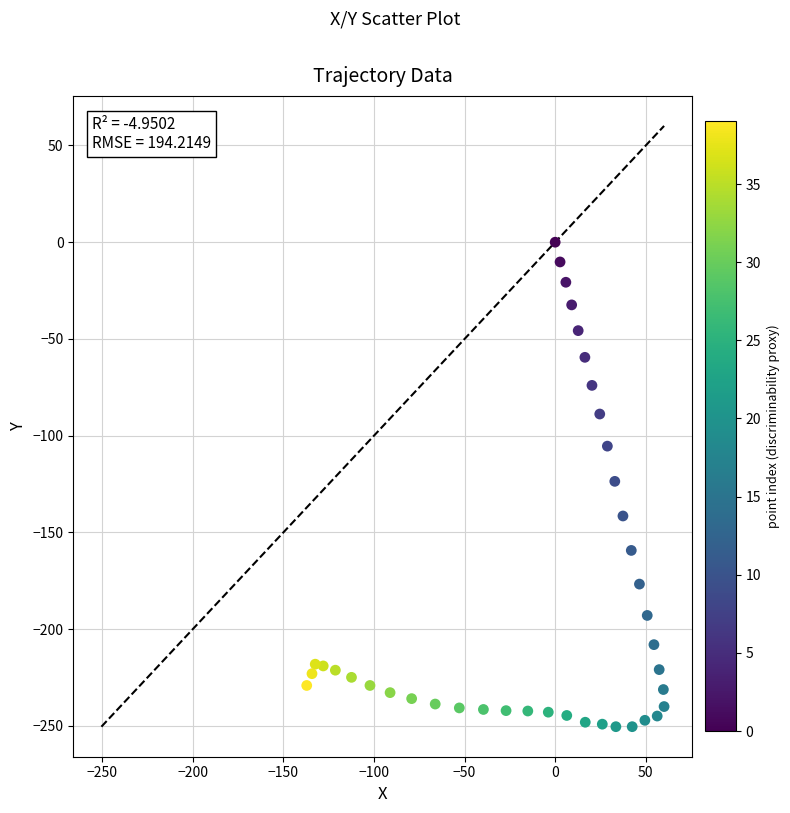

What is the range of Y values (max minus min)?

250.4